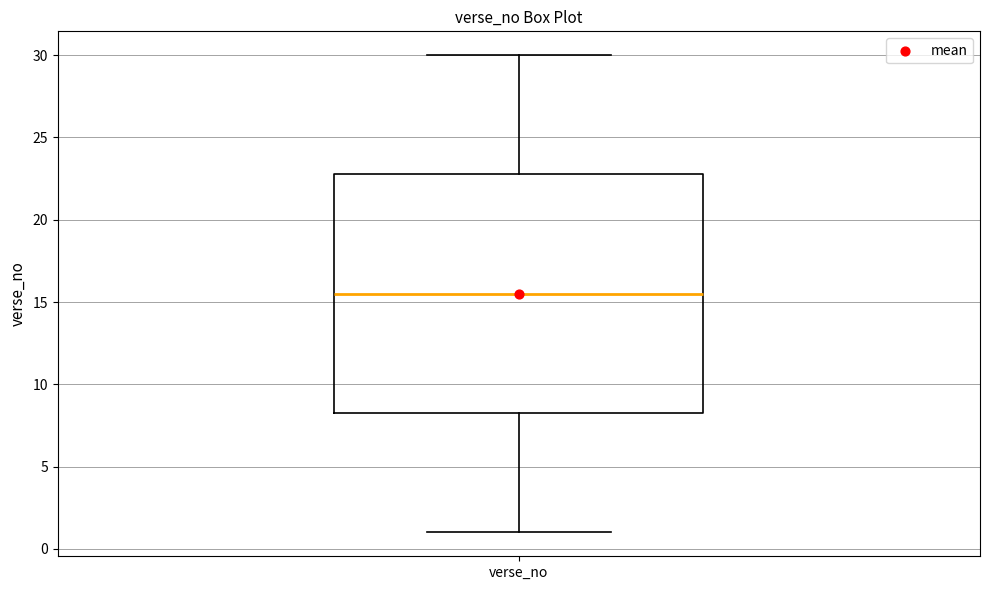

Where does the upper whisker of the box for verse_no end on the y-axis? The values are not printed on the chart, so give them approximately, as read against the axis.

30.0